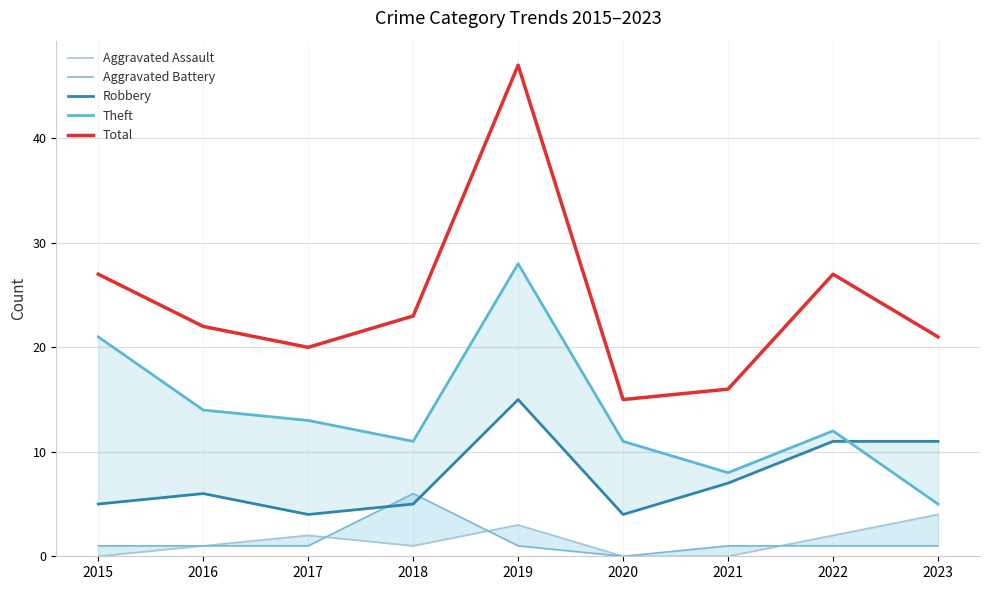

What is the value of the Aggravated Assault point at the 5th from the left?

3